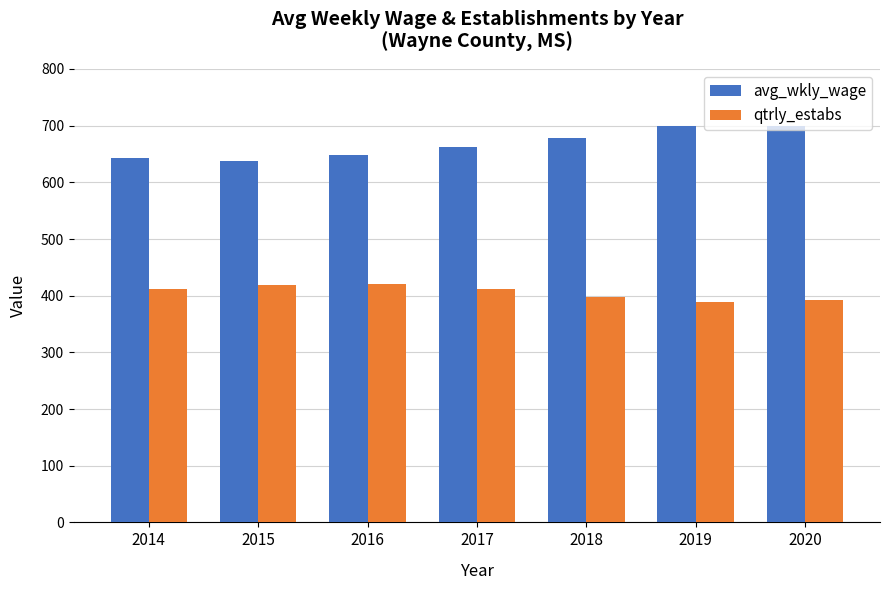

Is the value of qtrly_estabs at 2015 greater than the value of avg_wkly_wage at 2017?

No